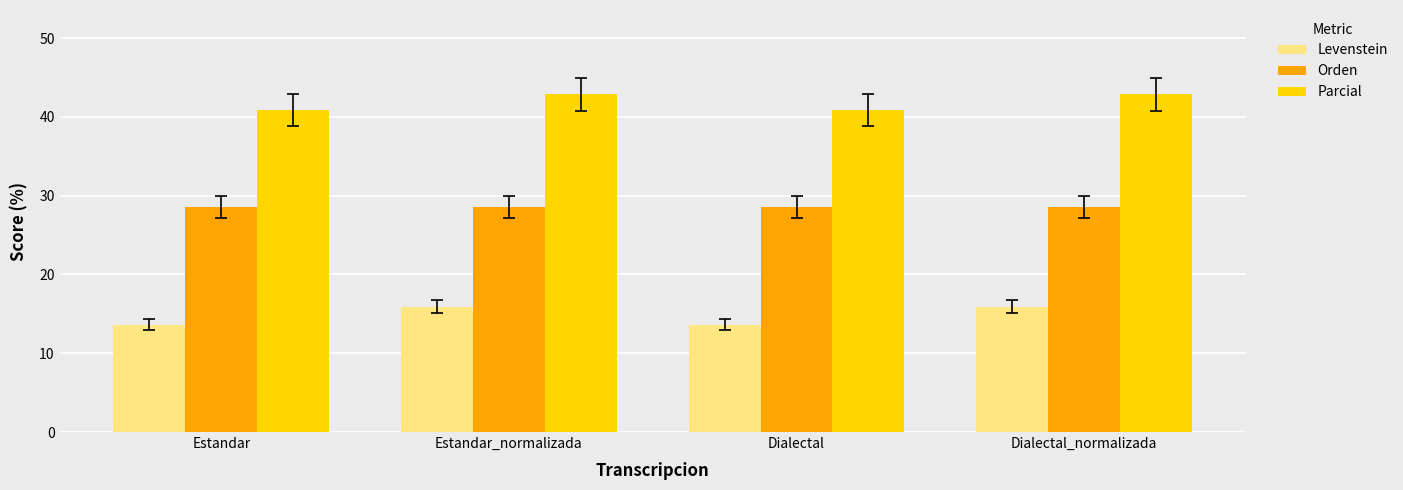

Reading left to right, list all the values displayed in this chart.

Levenstein: 13.6	15.9	13.6	15.9
Orden: 28.6	28.6	28.6	28.6
Parcial: 40.9	42.9	40.9	42.9